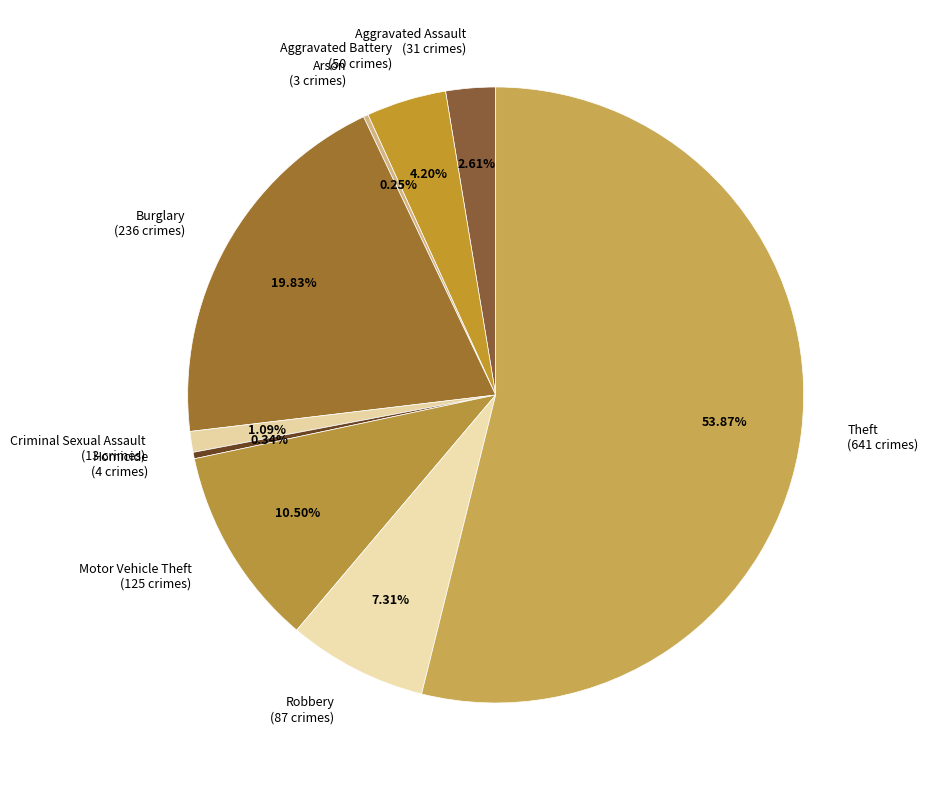

Between Robbery and Homicide, which is larger?

Robbery